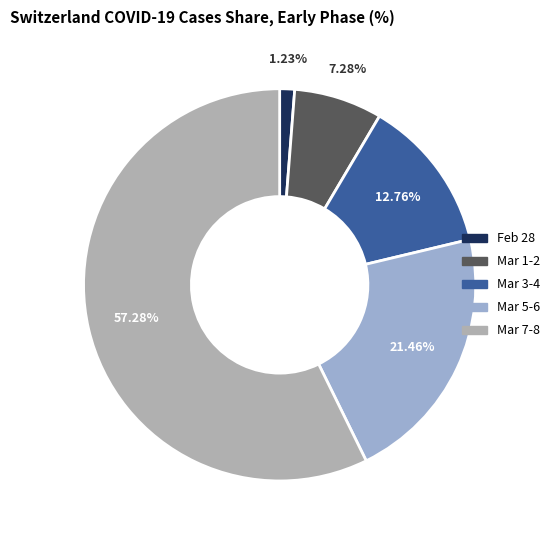

How many slices are in this pie chart?

5